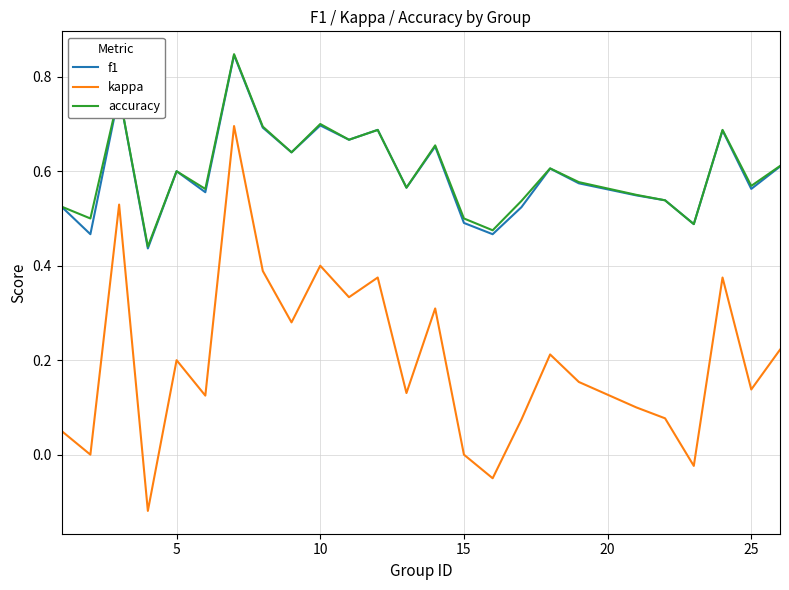

True or false: f1 and kappa cross at least once.

False